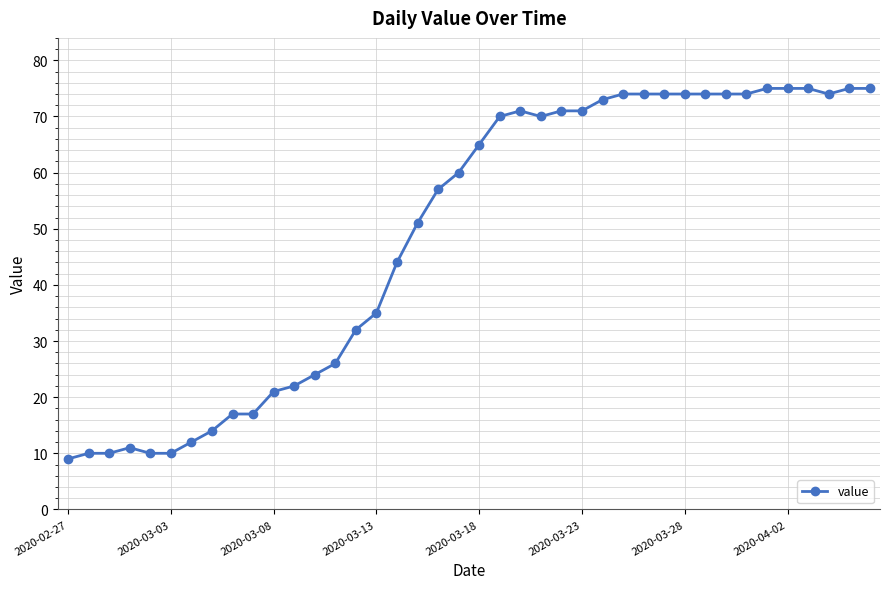

True or false: there are more than 0 points higher than both neighbors.

True